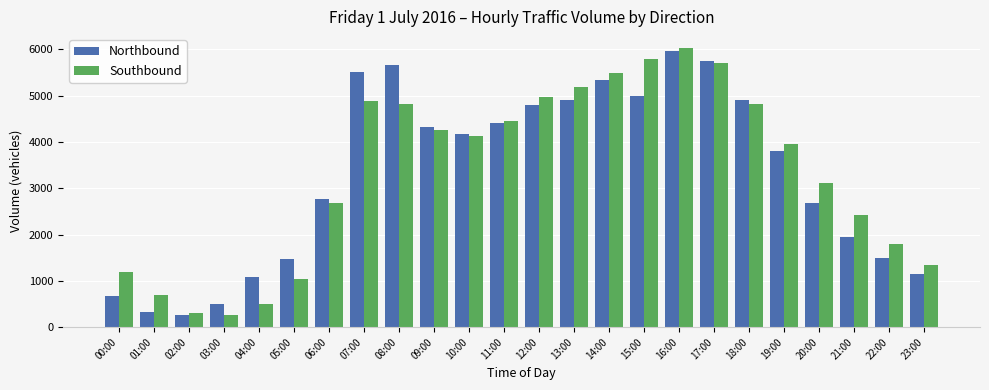

What is the difference between the Northbound values at 08:00 and 02:00?

5393